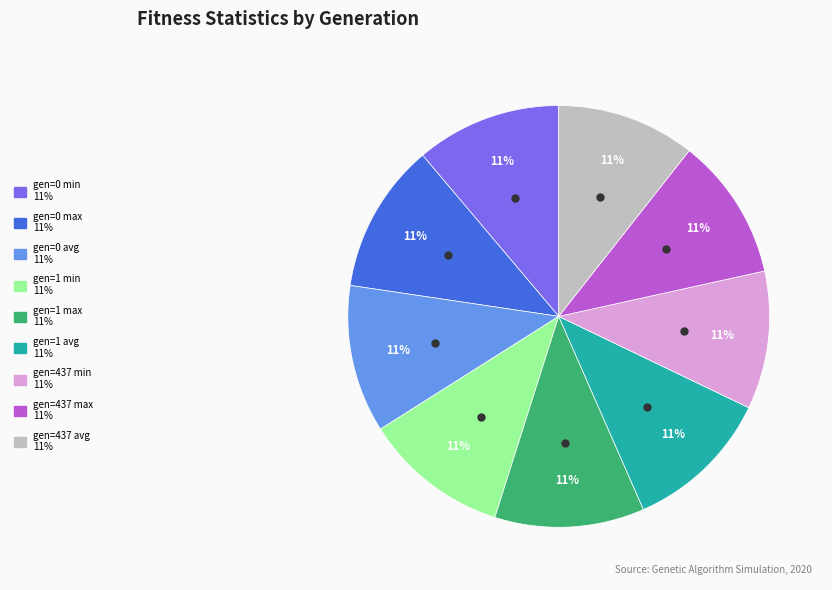

To the nearest percent, what portion does gen=1 min represent?

11%